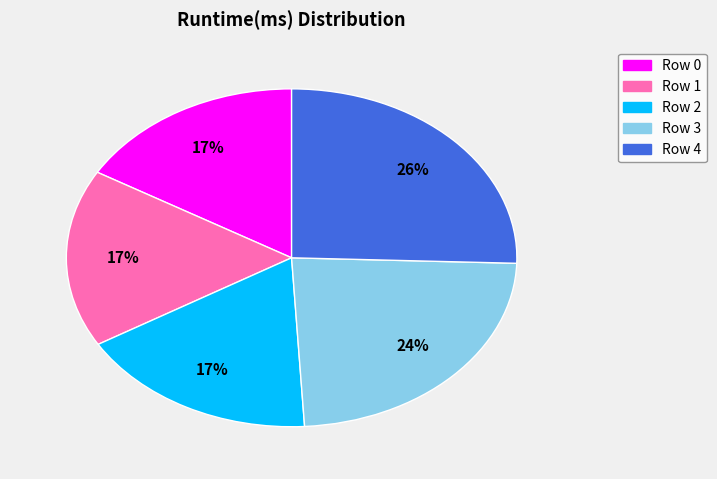

Approximately how many times larger is the value at Row 1 compared to Row 3?

0.7